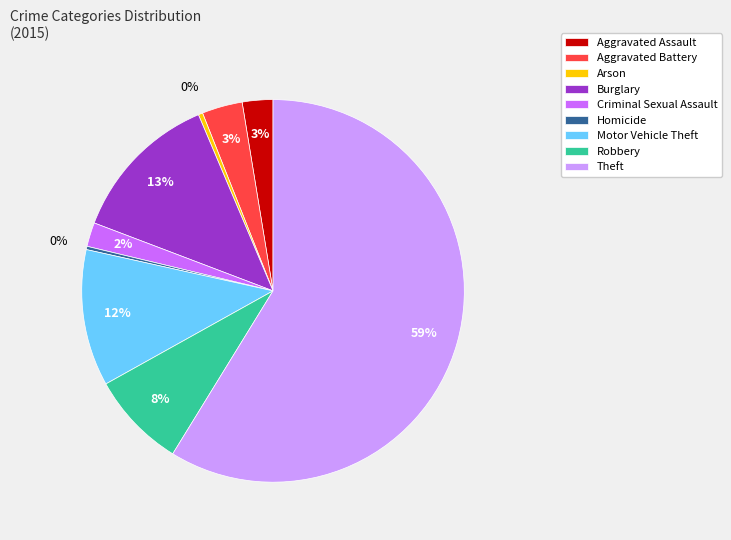

True or false: Theft accounts for 47% of the total.

False